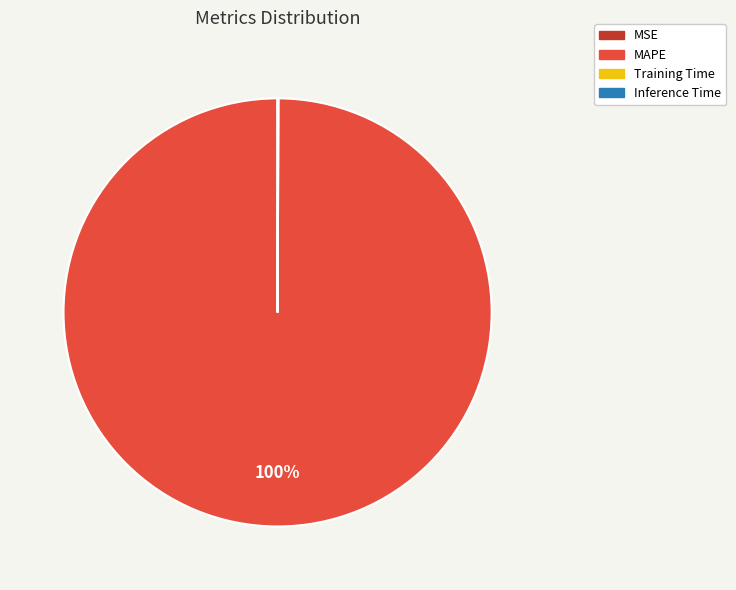

Is it true that MAPE is 100% of the pie?

True